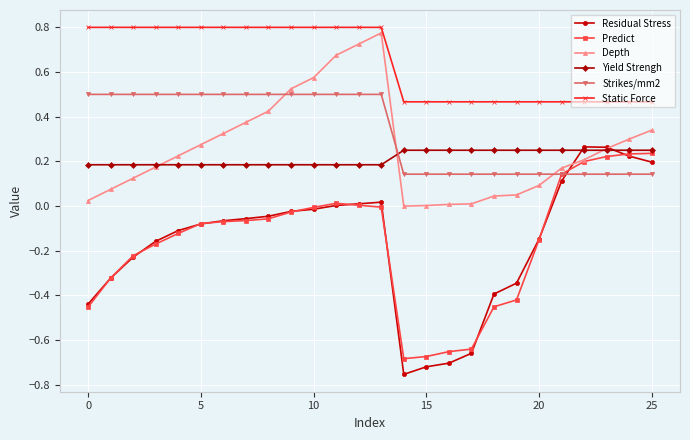

Which series has the largest range (max minus min)?

Residual Stress